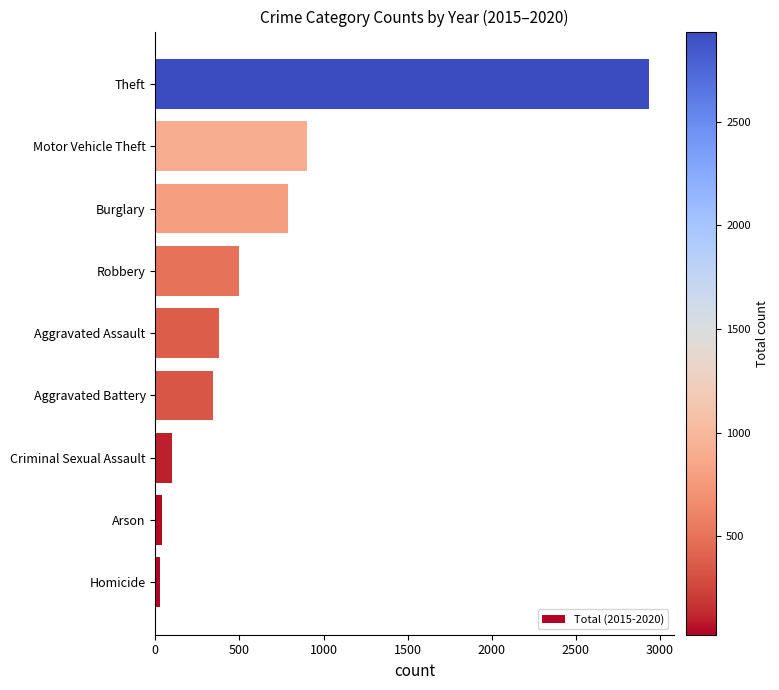

True or false: the data shows 353 at Motor Vehicle Theft.

False